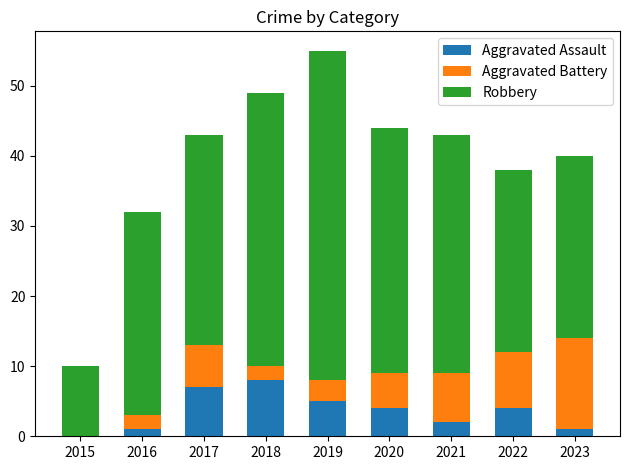

What is the maximum value for Aggravated Assault?

8